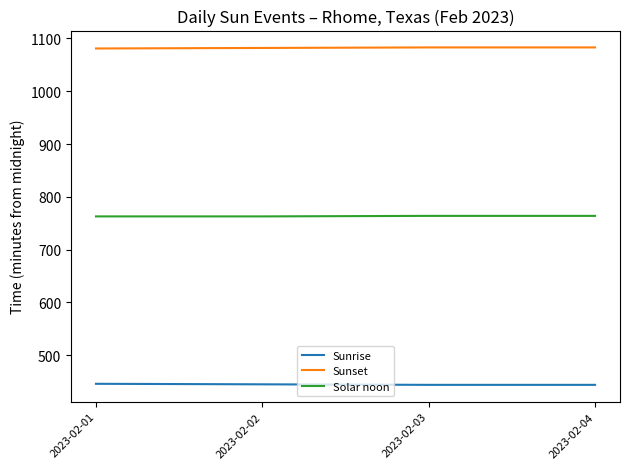

What is the spread (max minus min) of values at 2023-02-03?

639